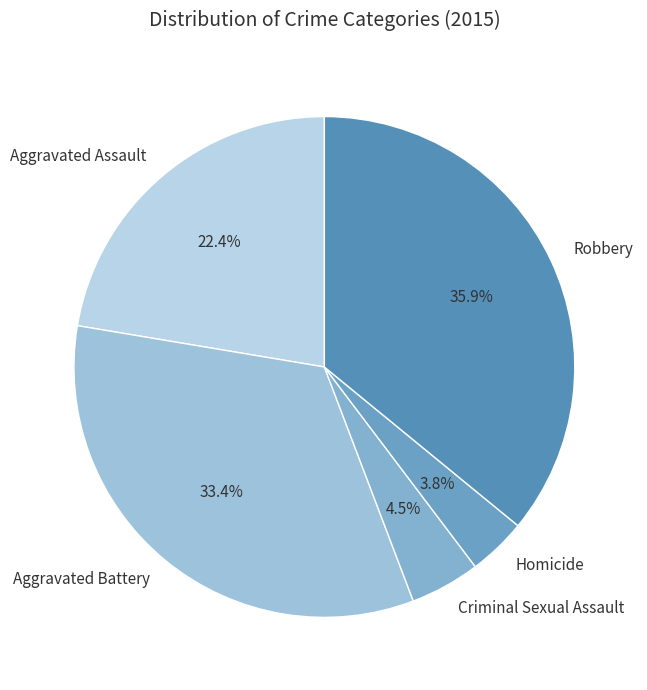

How much of the chart is everything except Aggravated Assault?

77.6%